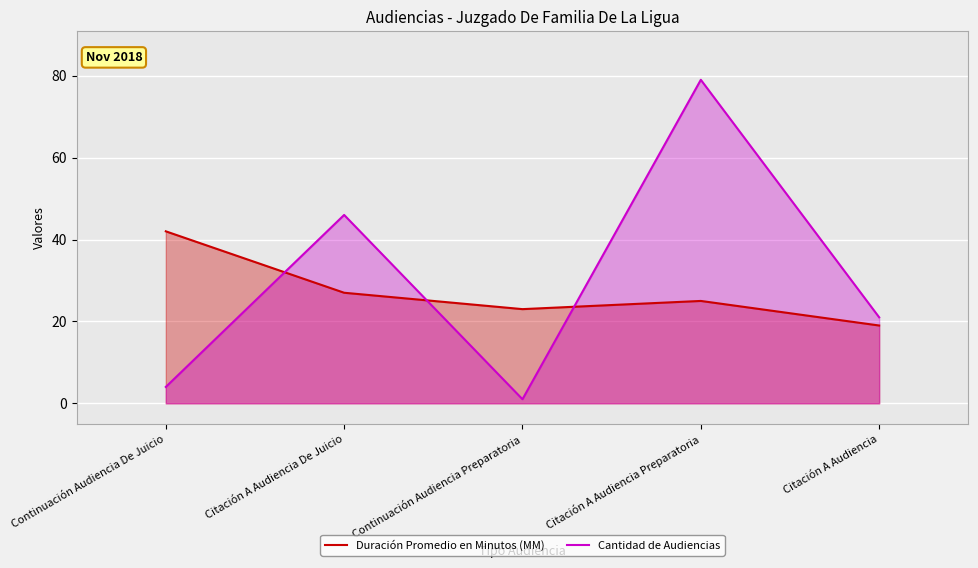

After their last crossing, which series has the higher values: Duración Promedio en Minutos (MM) or Cantidad de Audiencias?

Cantidad de Audiencias